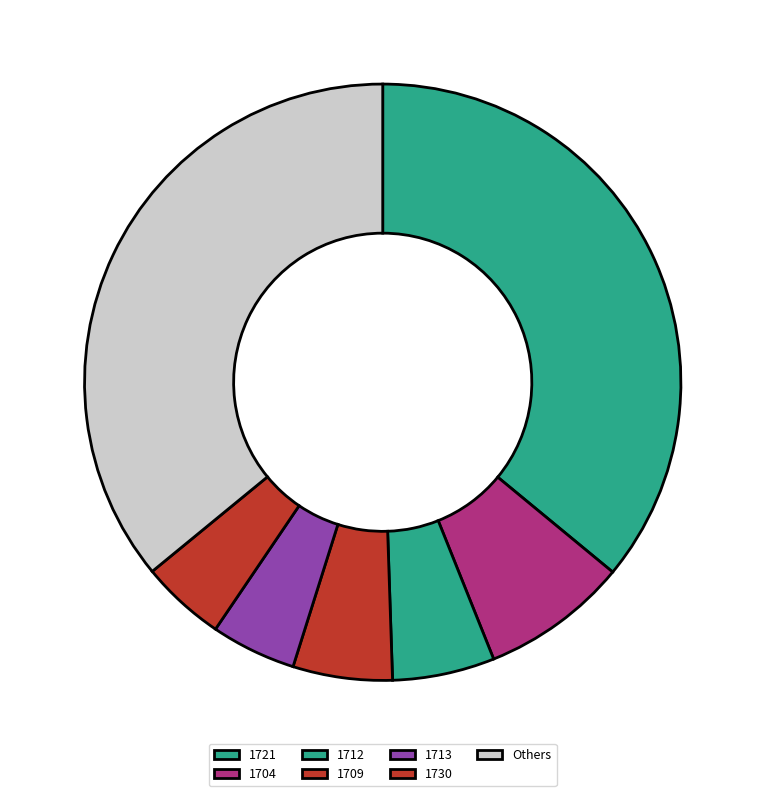

Which category has the biggest portion of the pie?

1721